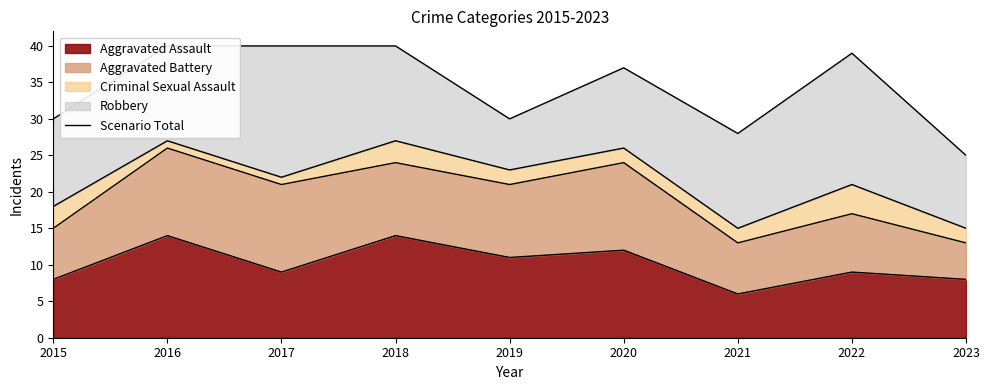

Count the number of values greater than 37.

4